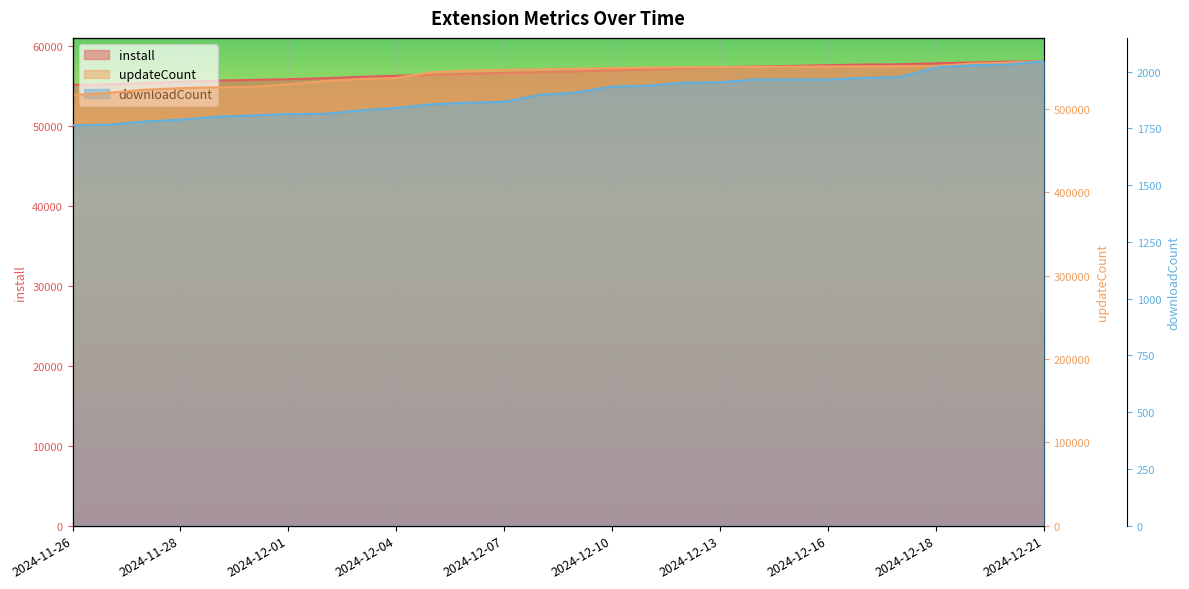

Rank the series at 2024-11-26 from highest to lowest value.

updateCount, install, downloadCount